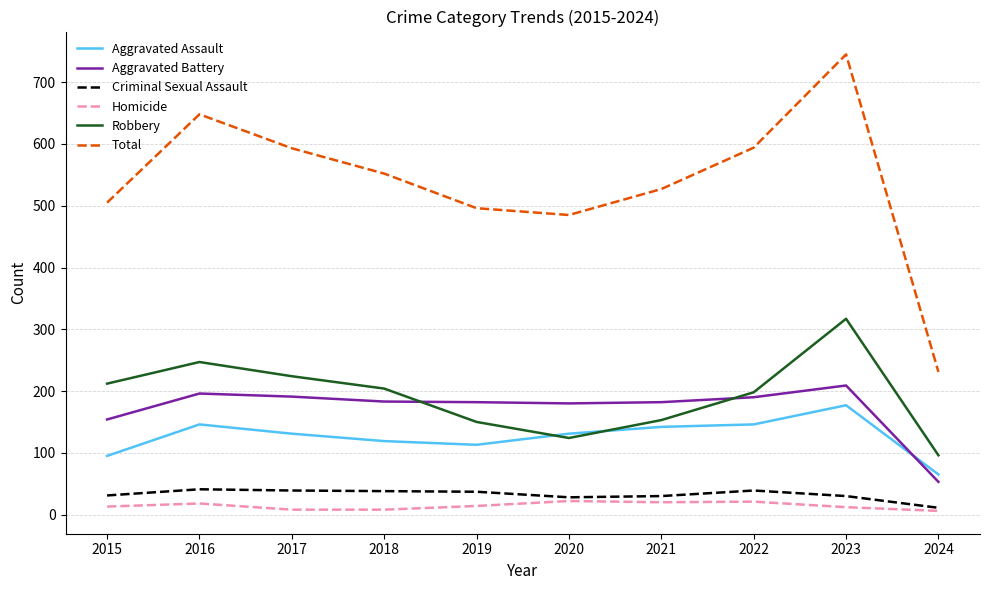

True or false: Criminal Sexual Assault and Total intersect in this chart.

False